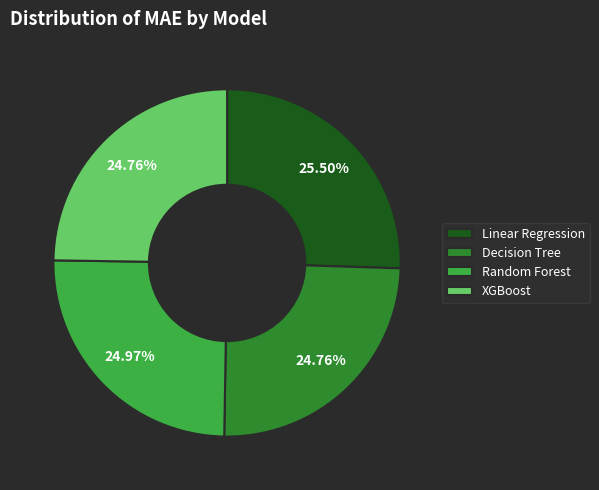

Does XGBoost account for over 50% of the chart?

No